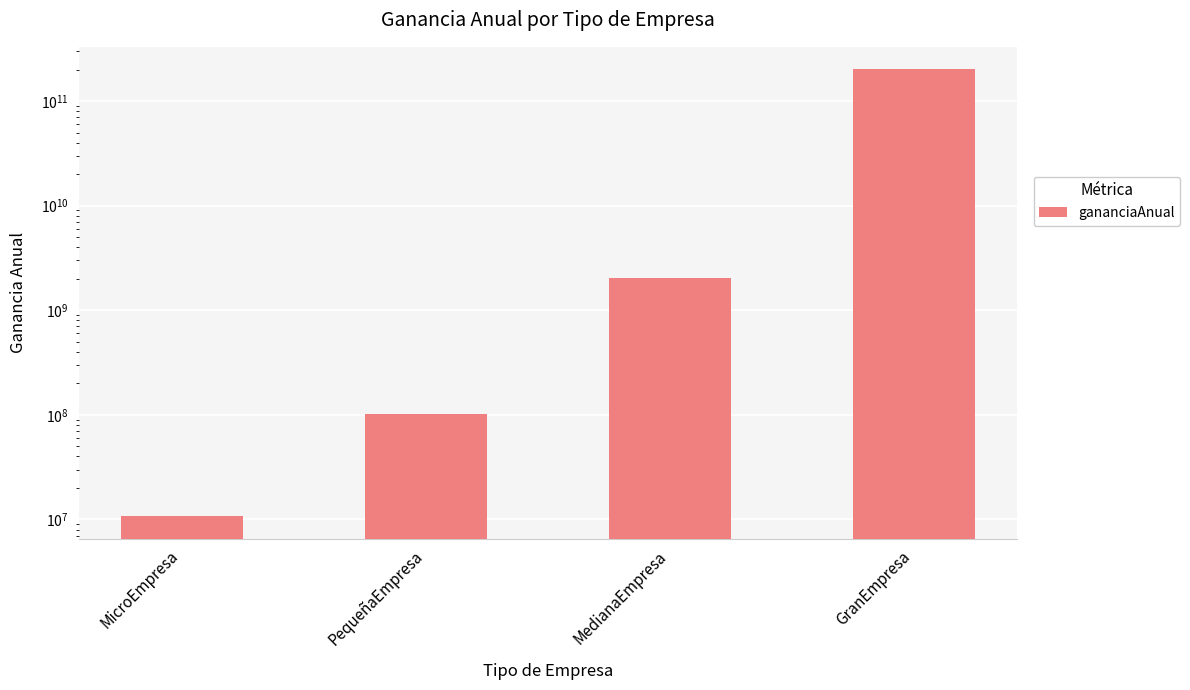

How many values exceed 2034050511?

1